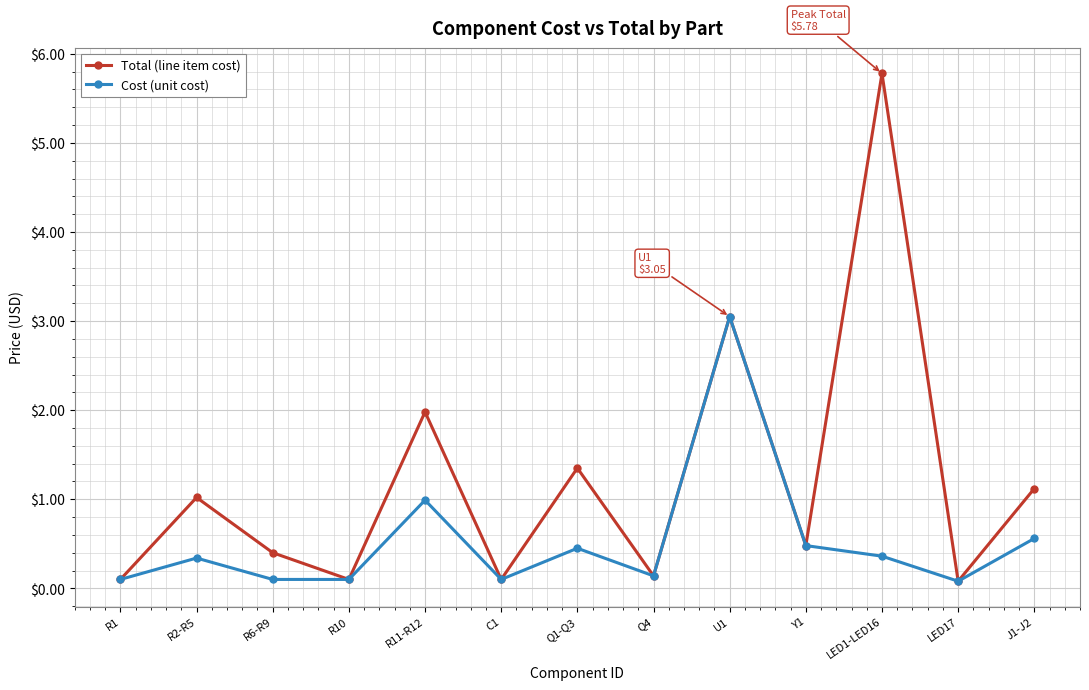

Where is Cost (unit cost) nearest to the value 1?

R11-R12